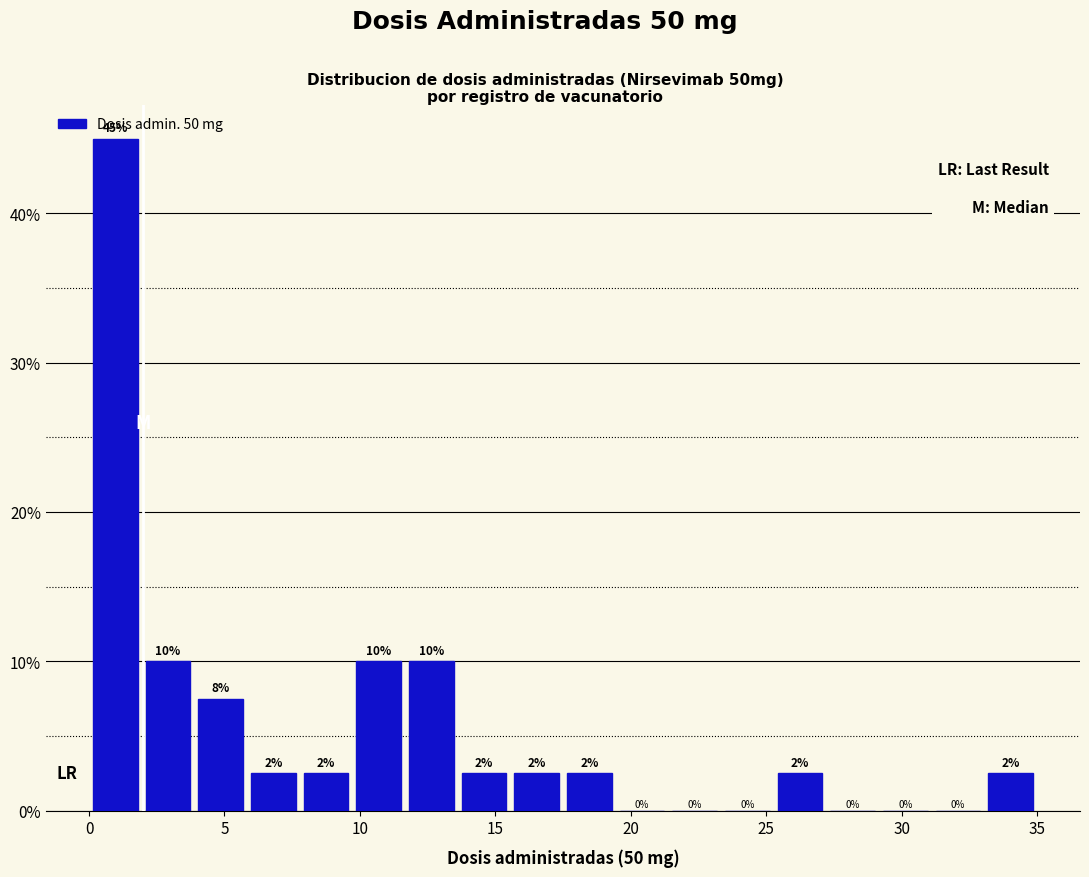

Read against the x-axis, roughly where is the centre of the tallest bar?

1.0